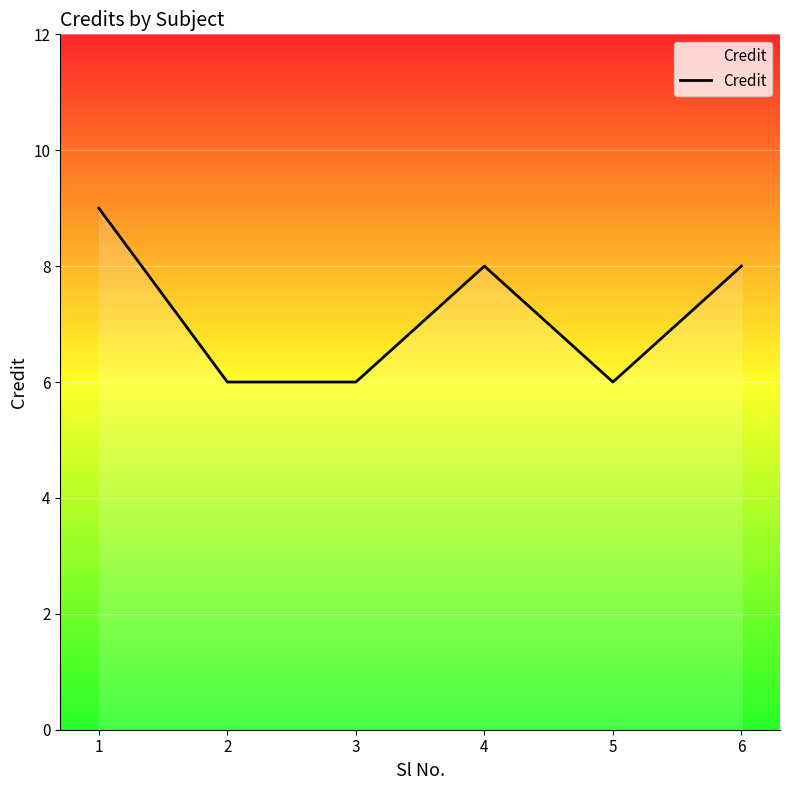

How many distinct data groups are displayed?

1